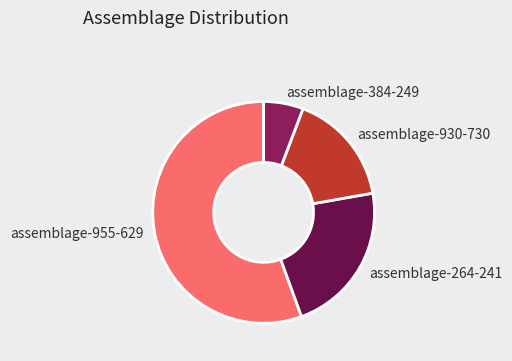

Combined, do assemblage-264-241 and assemblage-384-249 account for over 50%?

No